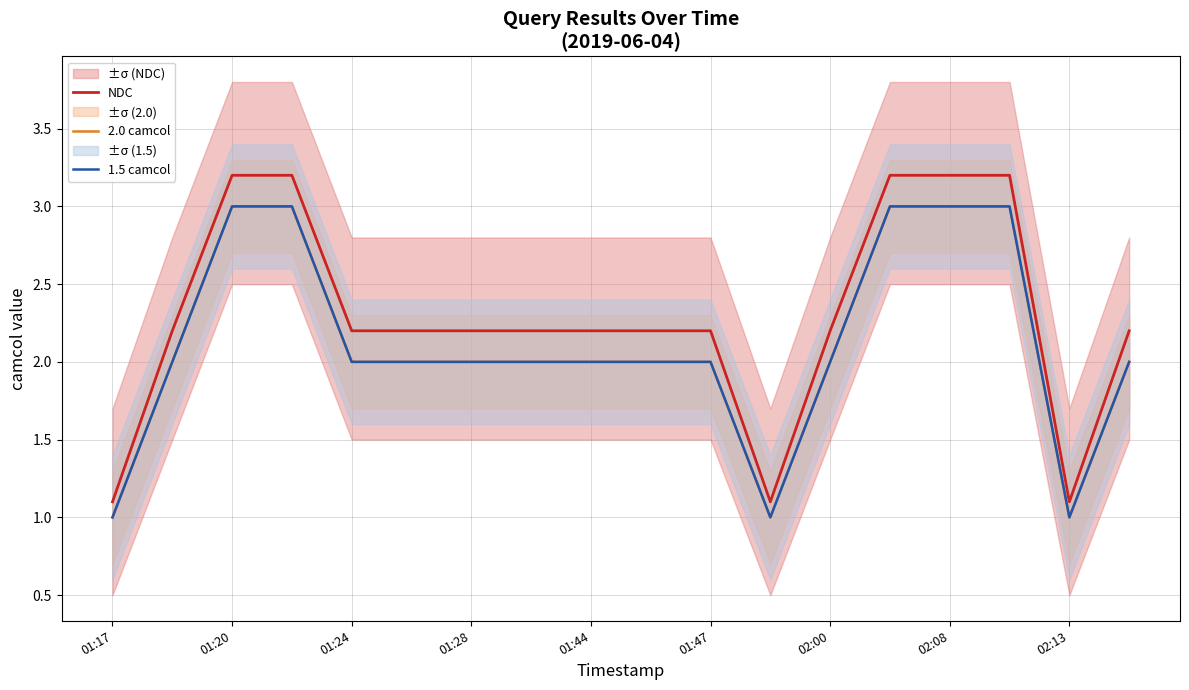

What is the difference between the second highest and minimum values in the 2.0 camcol series?

2.0